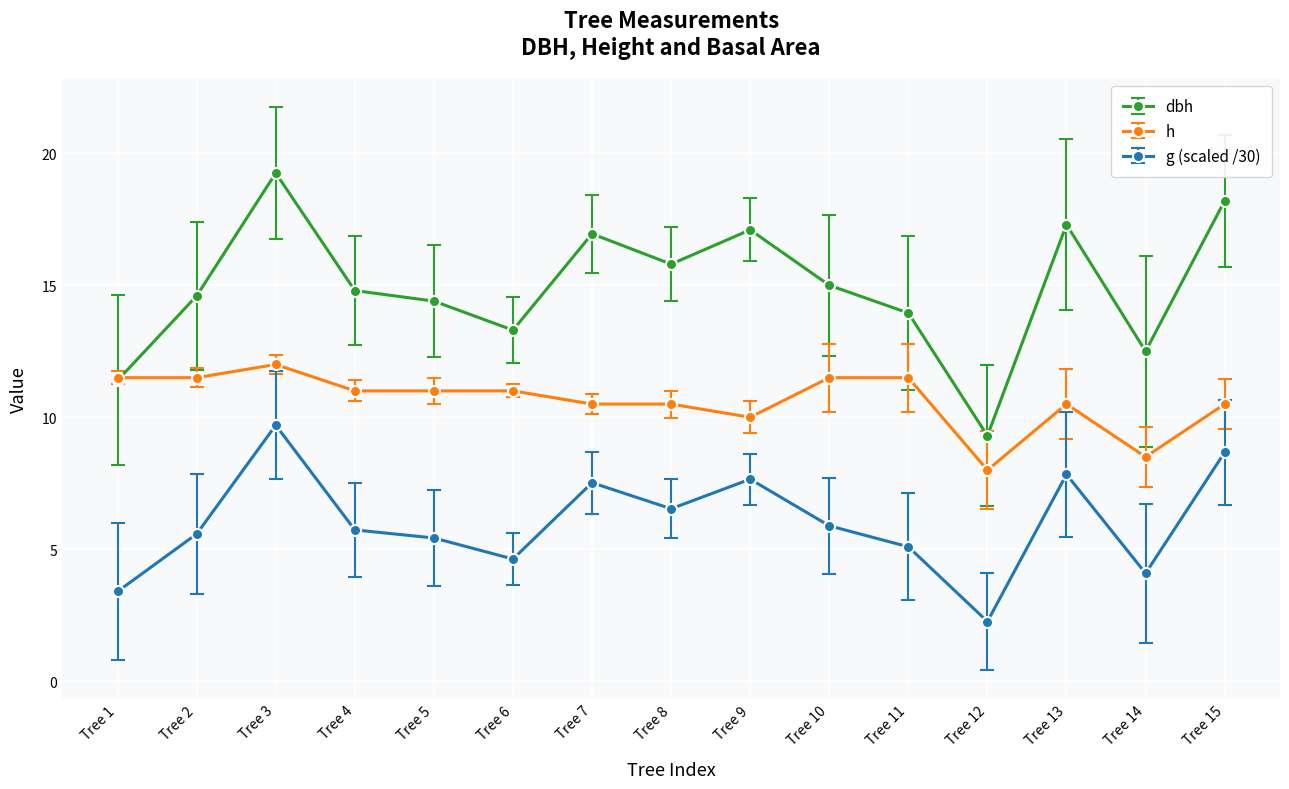

At Tree 3, list the series in order from smallest to largest.

g (scaled /30), h, dbh